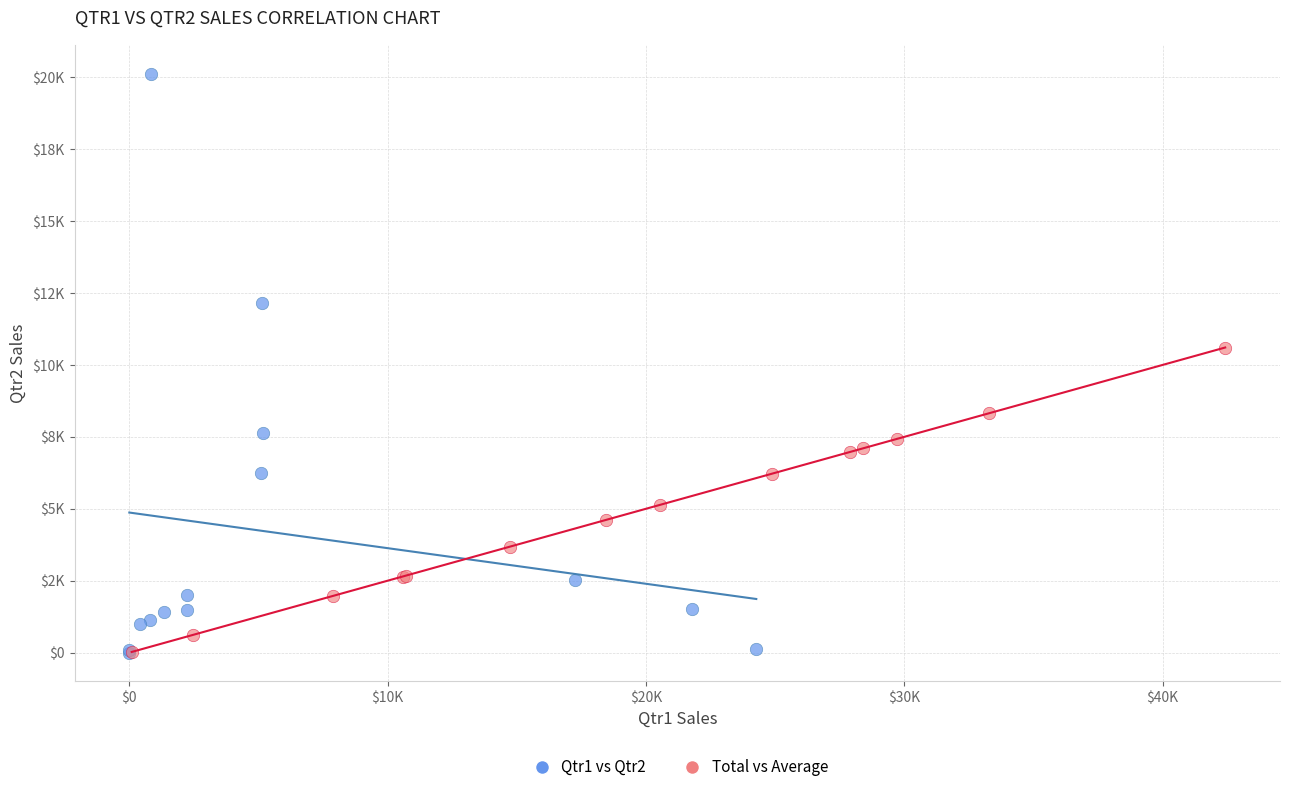

Which series reaches the maximum Y coordinate?

Qtr1 vs Qtr2